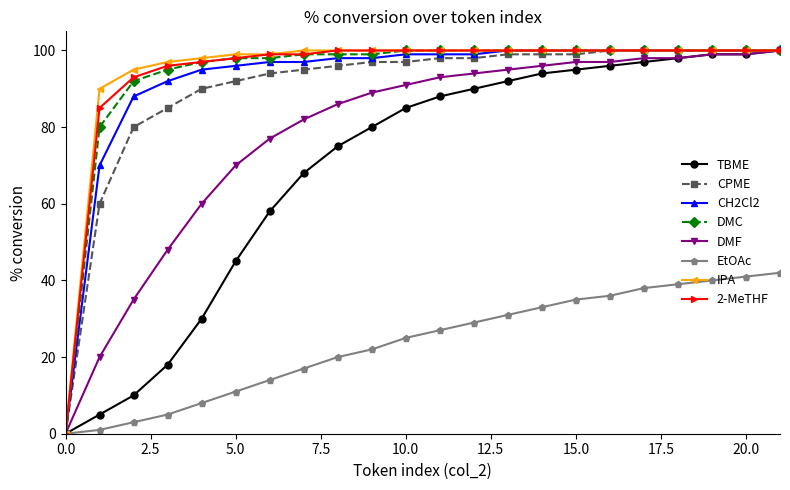

How many lines are shown in the chart?

8